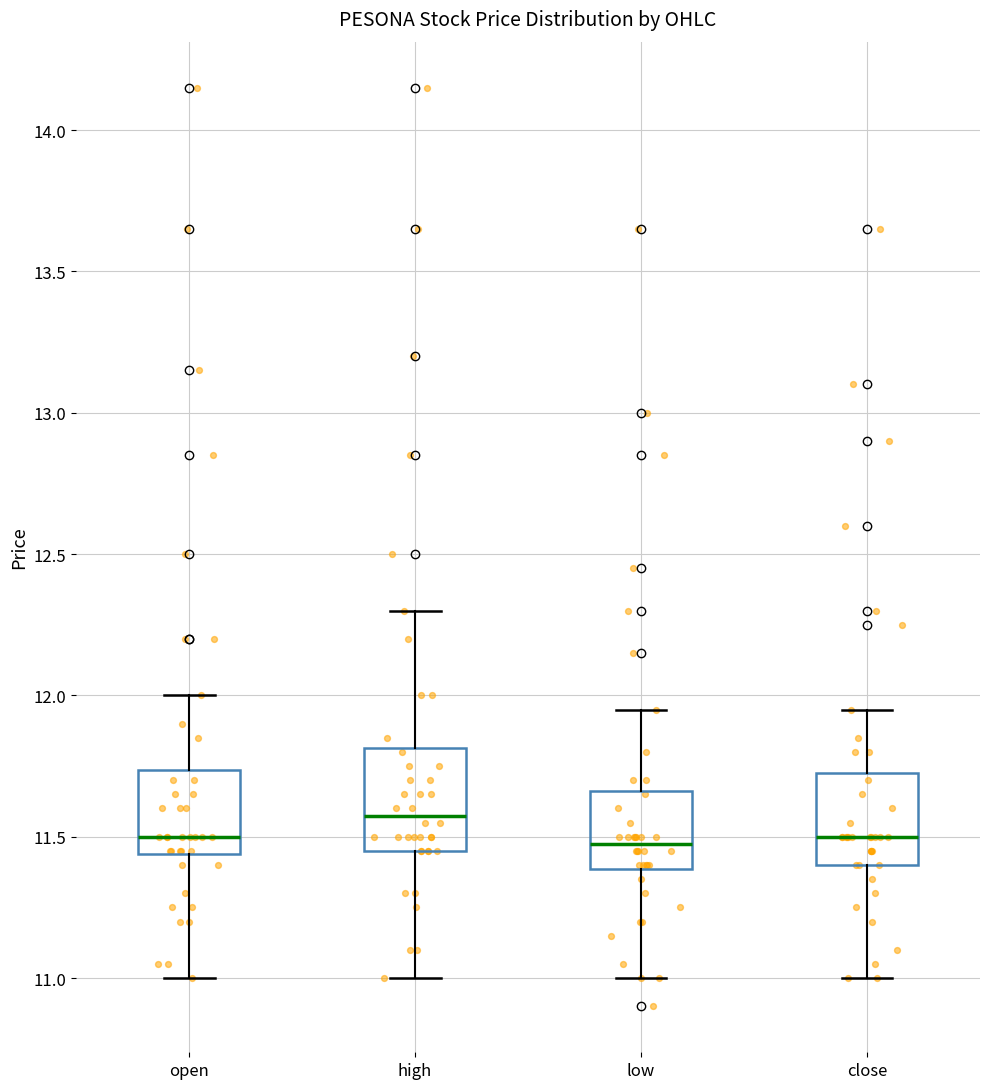

Reading left to right, read every box against the y-axis: the position of its median line, the range the box covers, and the ends of its whiskers. The values are not printed on the chart, so give them approximately, as read against the axis.

open: median 11.50, box 11.45 to 11.75, whiskers 11.00 to 12.00
high: median 11.60, box 11.45 to 11.80, whiskers 11.00 to 12.30
low: median 11.50, box 11.40 to 11.65, whiskers 11.00 to 11.95
close: median 11.50, box 11.40 to 11.75, whiskers 11.00 to 11.95